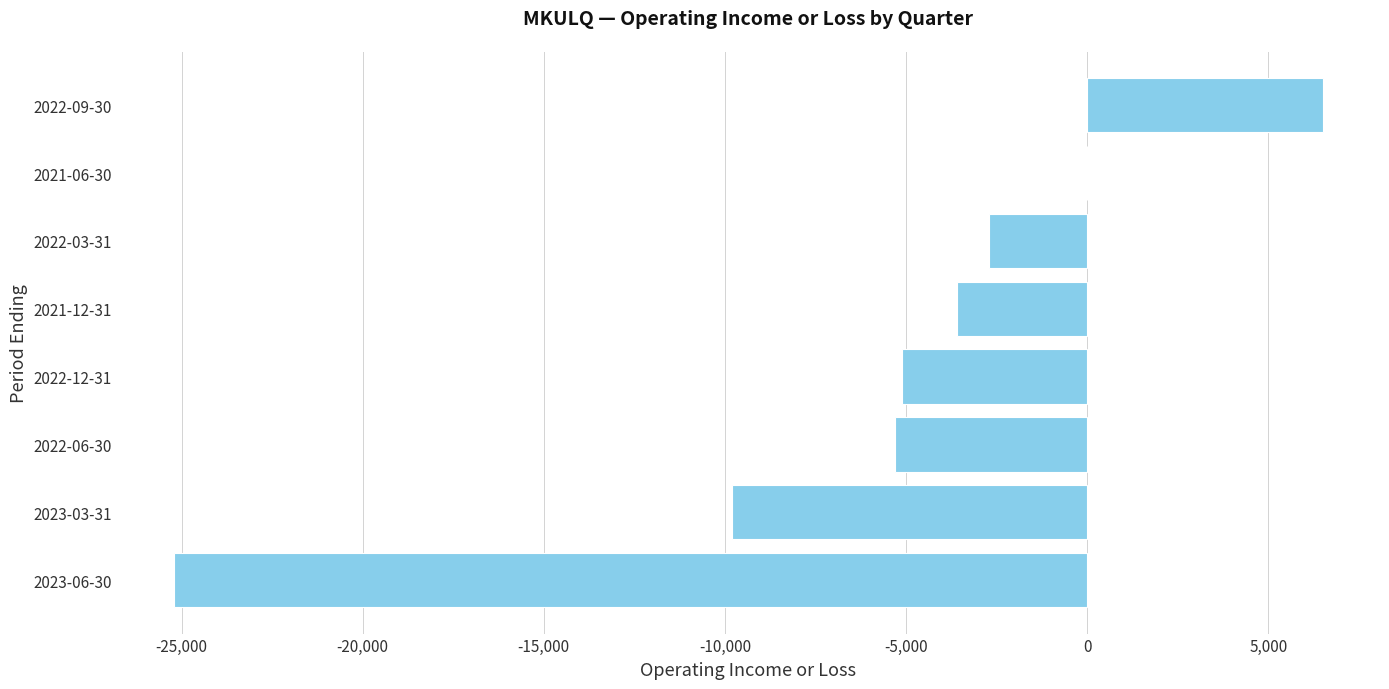

Reading bottom to top, what are all the values shown in this chart?

2023-06-30=-25200	2023-03-31=-9800	2022-06-30=-5300	2022-12-31=-5100	2021-12-31=-3600	2022-03-31=-2700	2021-06-30=0	2022-09-30=6500